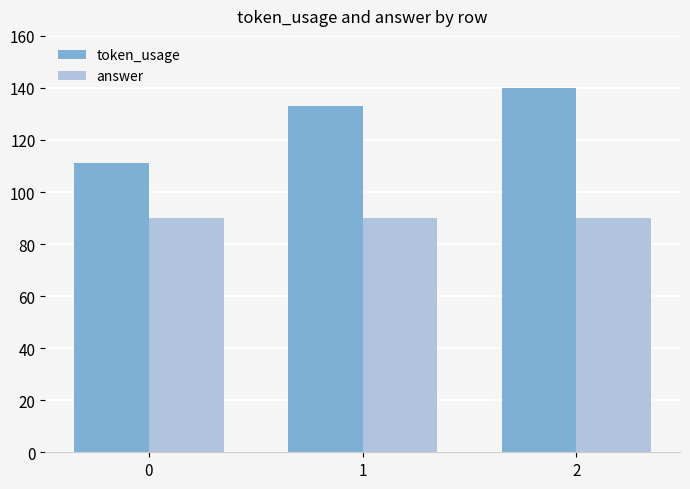

Which series changed the most between 0 and 2?

token_usage